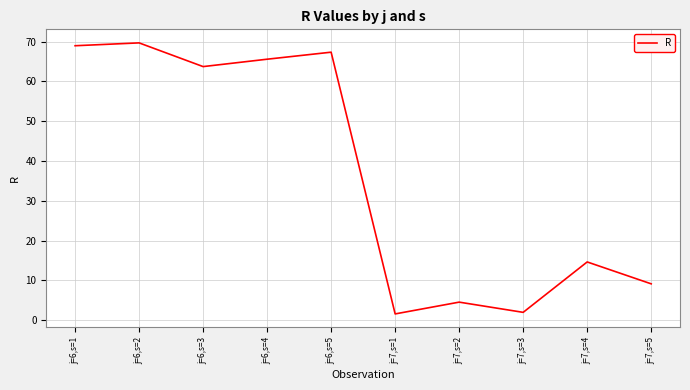

At which label is the value closest to 35?

j=7,s=4